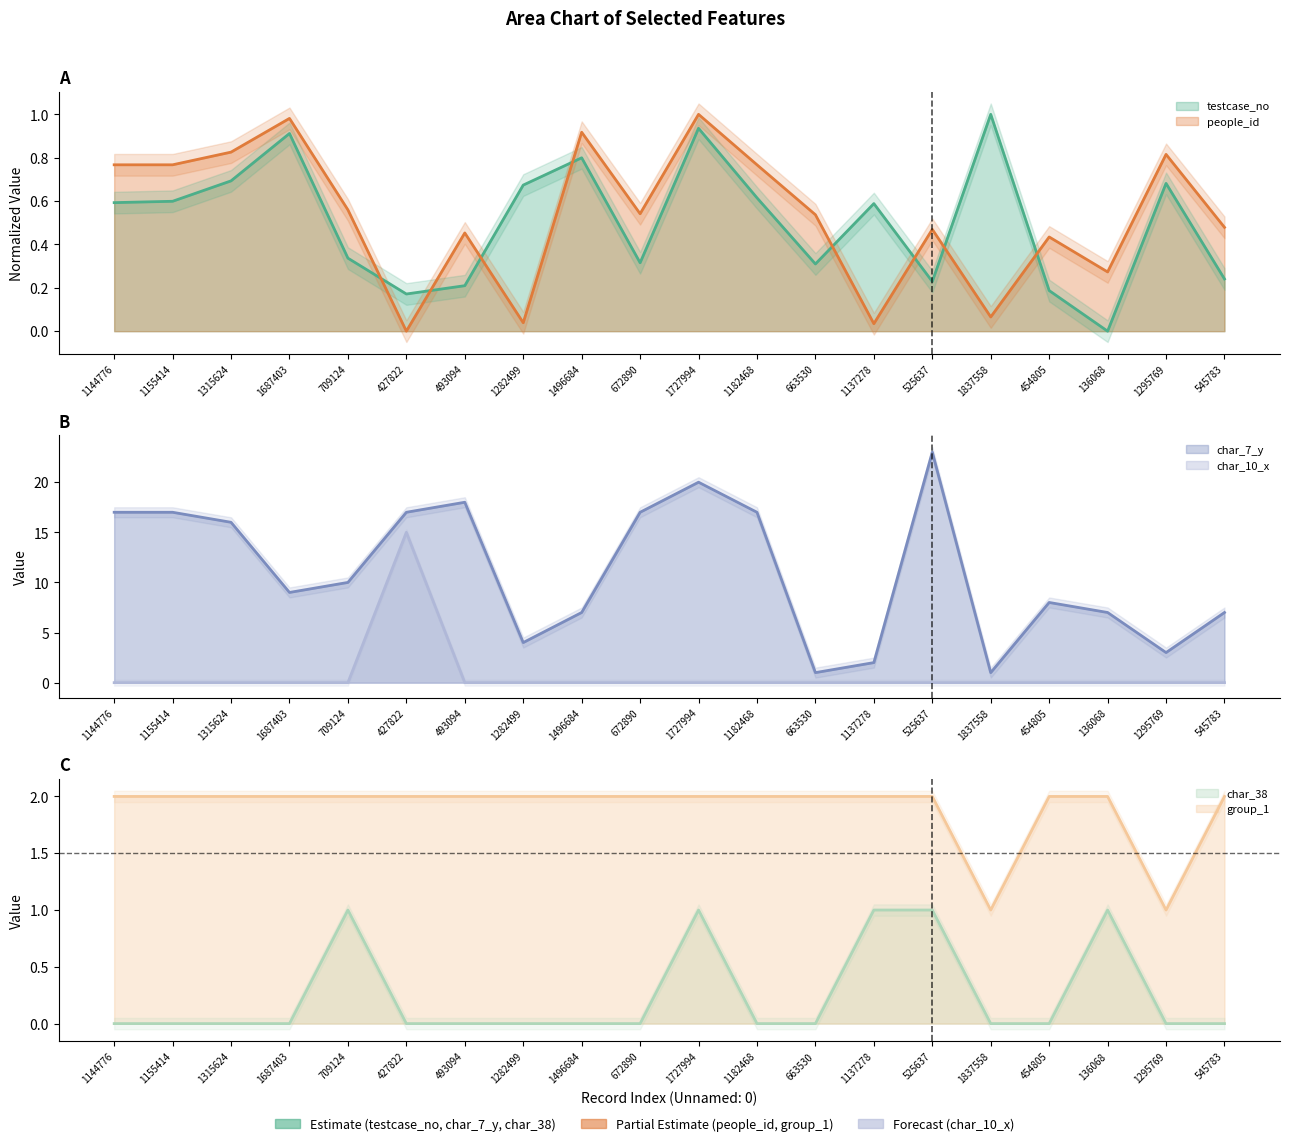

The people_id series shows 0.5 at 663530. True or false?

True